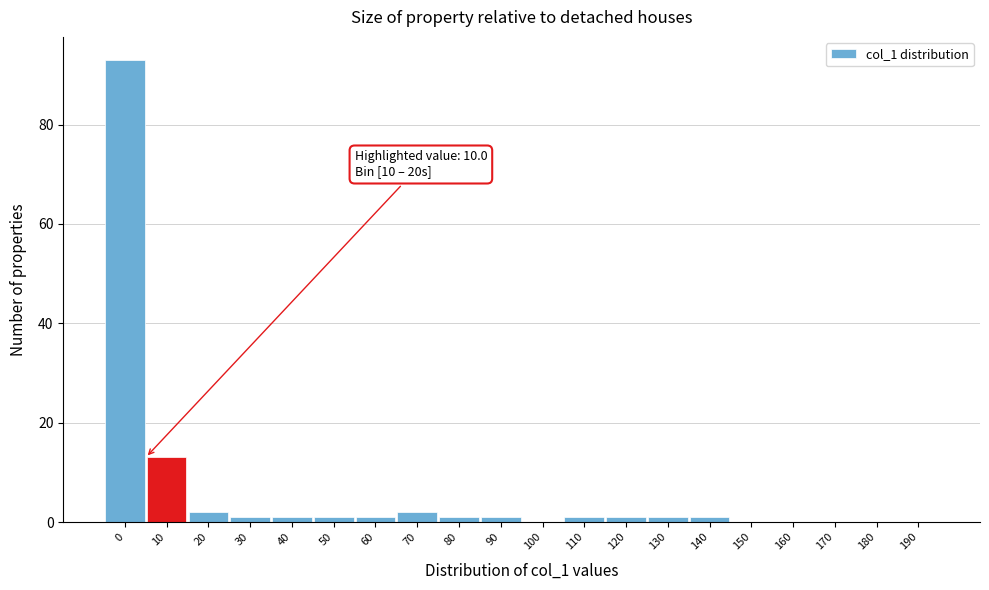

Reading left to right, transcribe all the data shown in this chart.

0=93	10=13	20=2	30=1	40=1	50=1	60=1	70=2	80=1	90=1	100=0	110=1	120=1	130=1	140=1	150=0	160=0	170=0	180=0	190=0